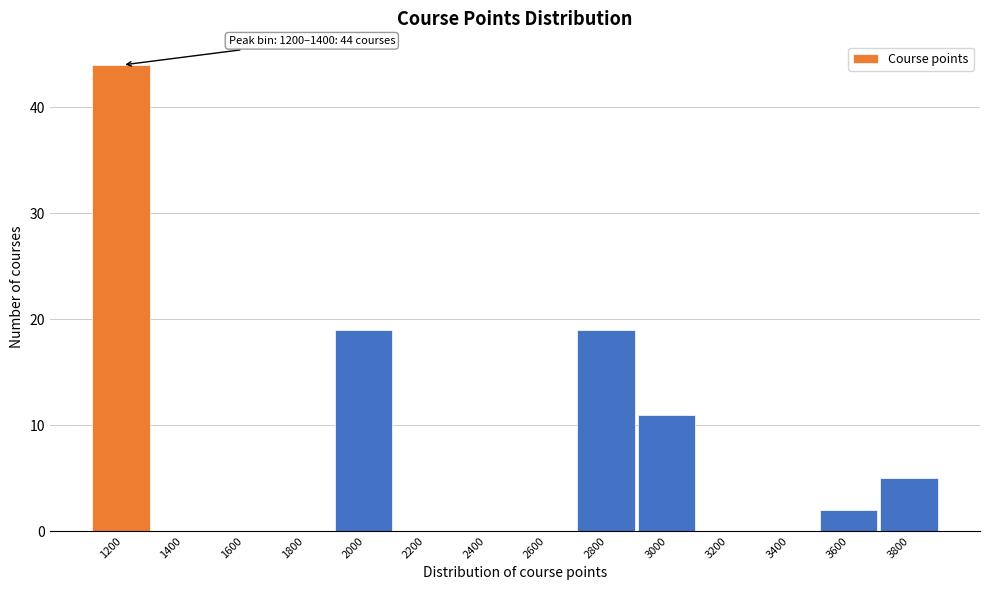

Reading left to right, what are all the values shown in this chart?

1200=44	1400=0	1600=0	1800=0	2000=19	2200=0	2400=0	2600=0	2800=19	3000=11	3200=0	3400=0	3600=2	3800=5